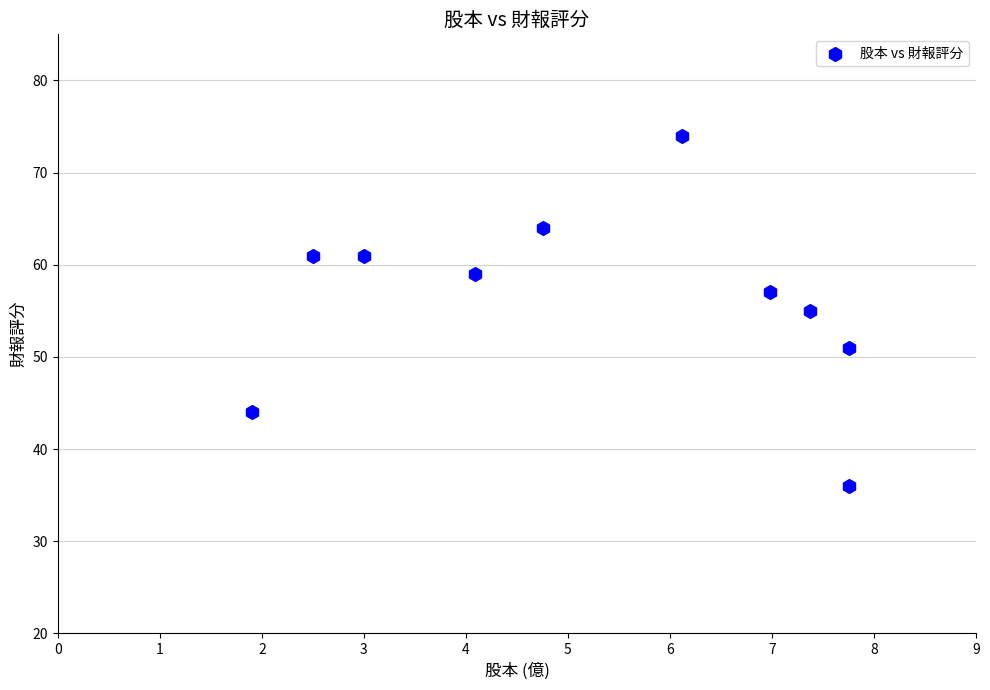

What is the average Y value?

56